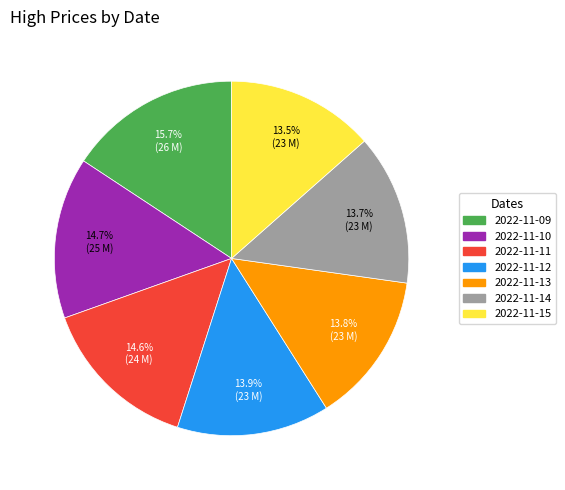

Does any single category account for the majority?

No